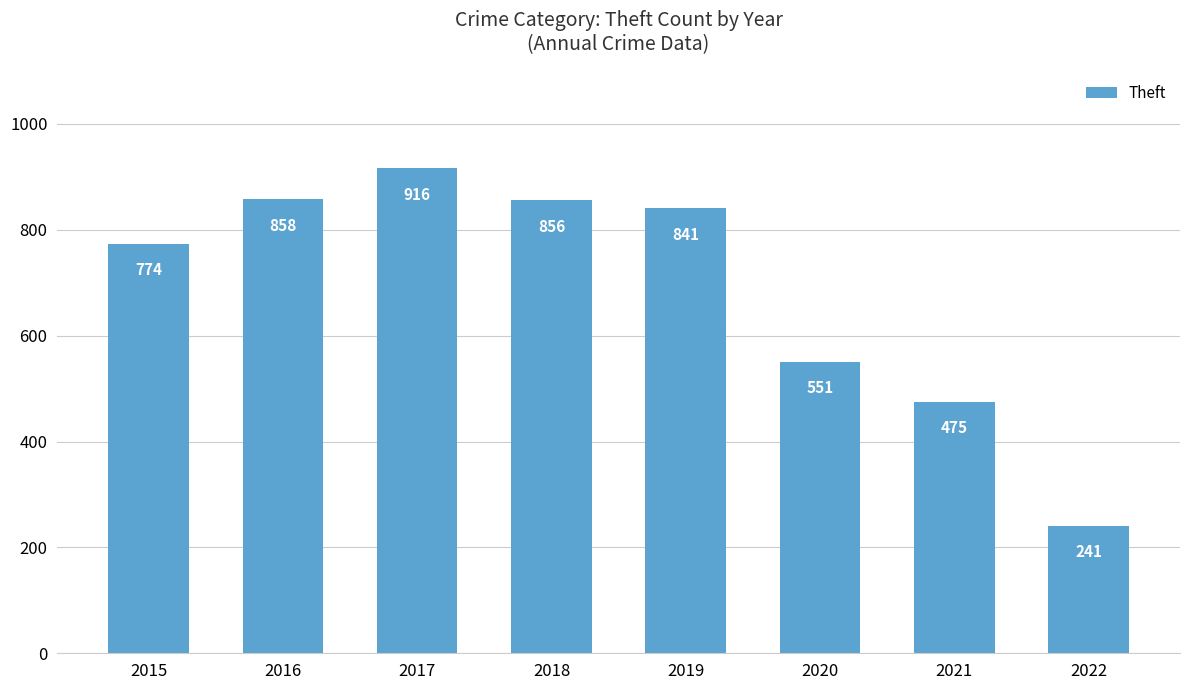

List the labels in order of value, largest first.

2017, 2016, 2018, 2019, 2015, 2020, 2021, 2022